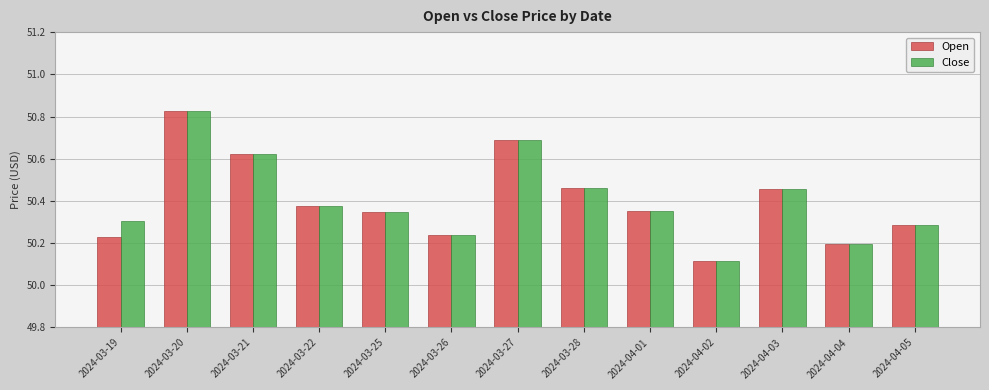

What is the total value across all series at 2024-03-25?

100.7